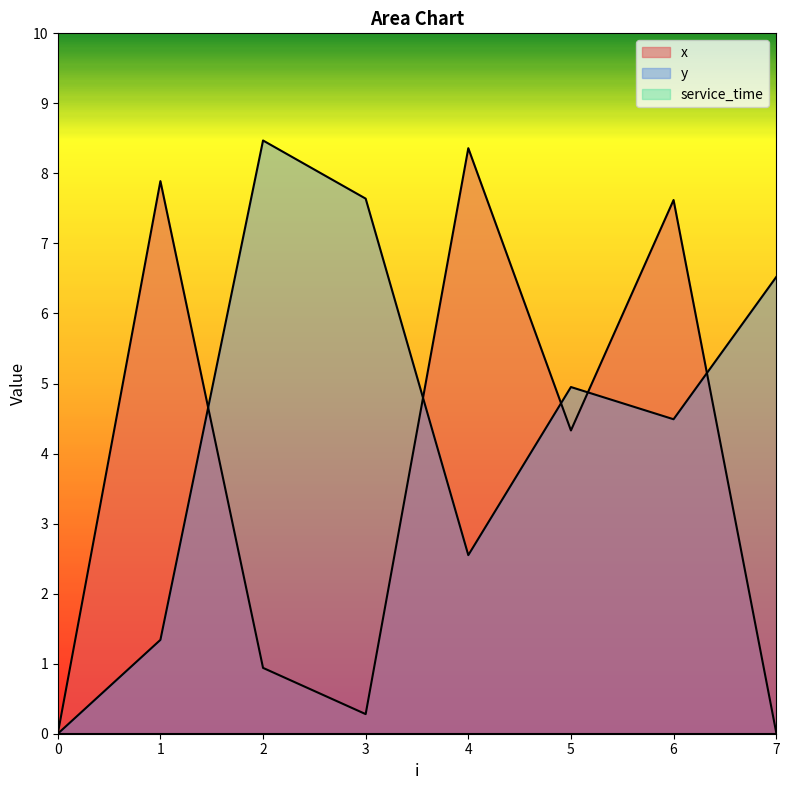

How many times do y and x cross each other?

5